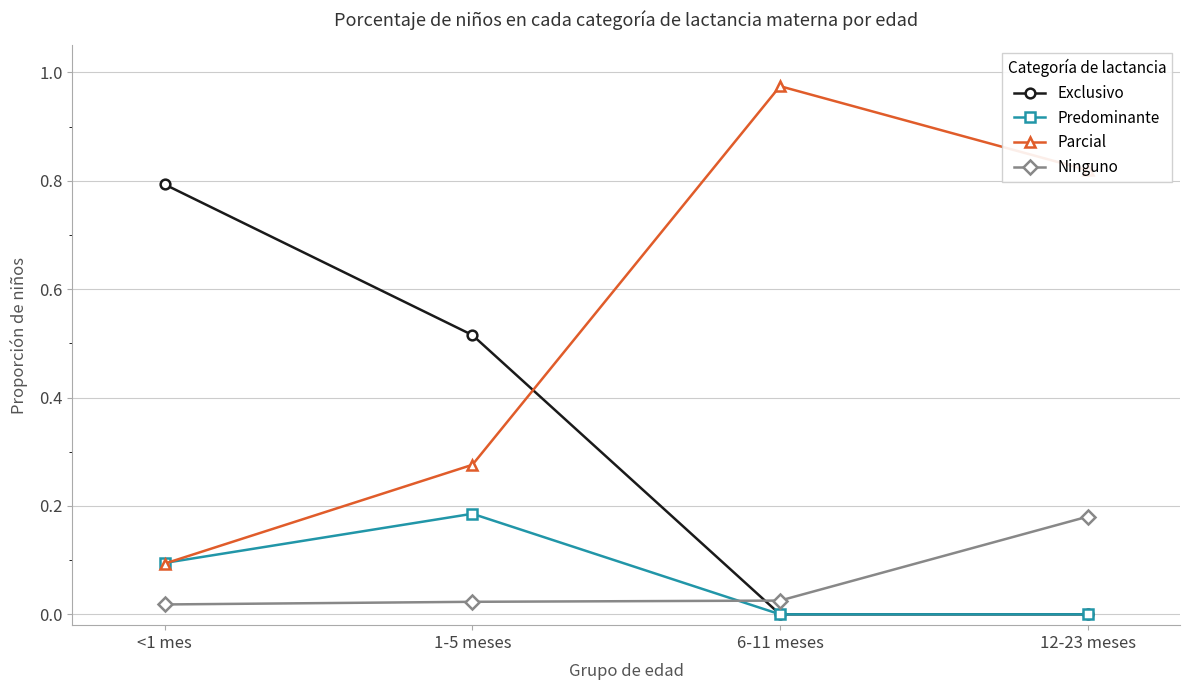

Where is Parcial nearest to the value 0?

<1 mes